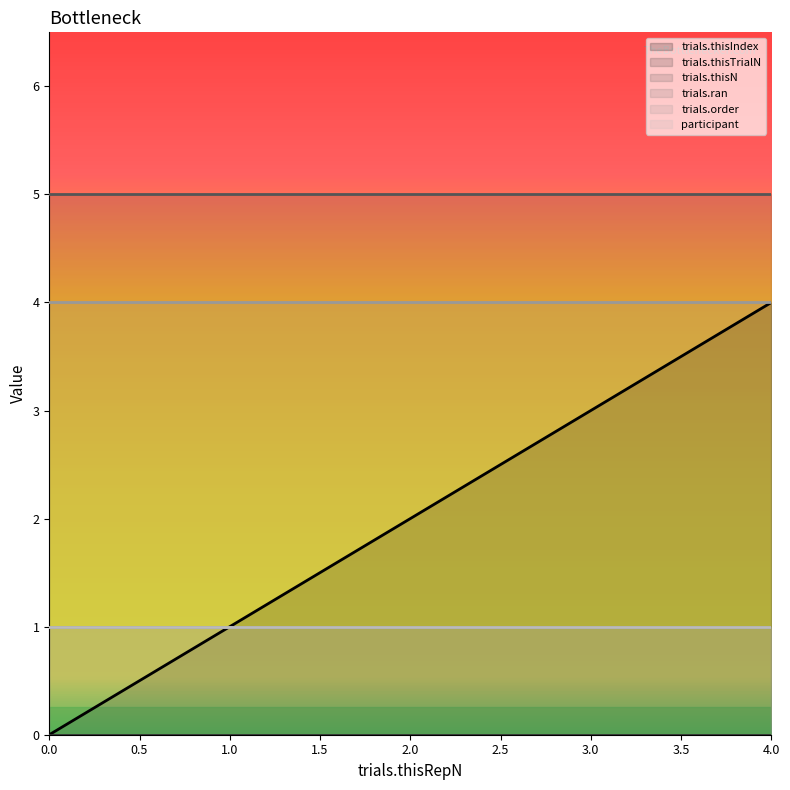

Which series has the widest spread of values?

trials.thisIndex